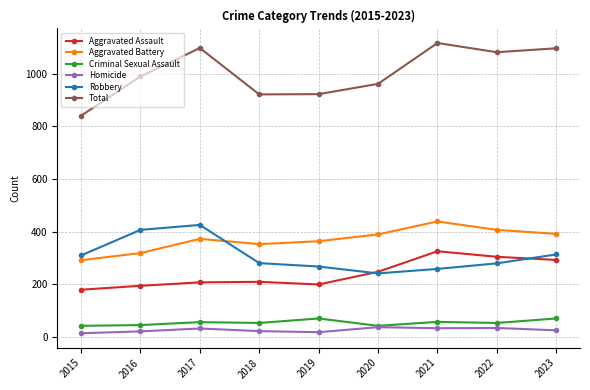

How many lines are shown in the chart?

6